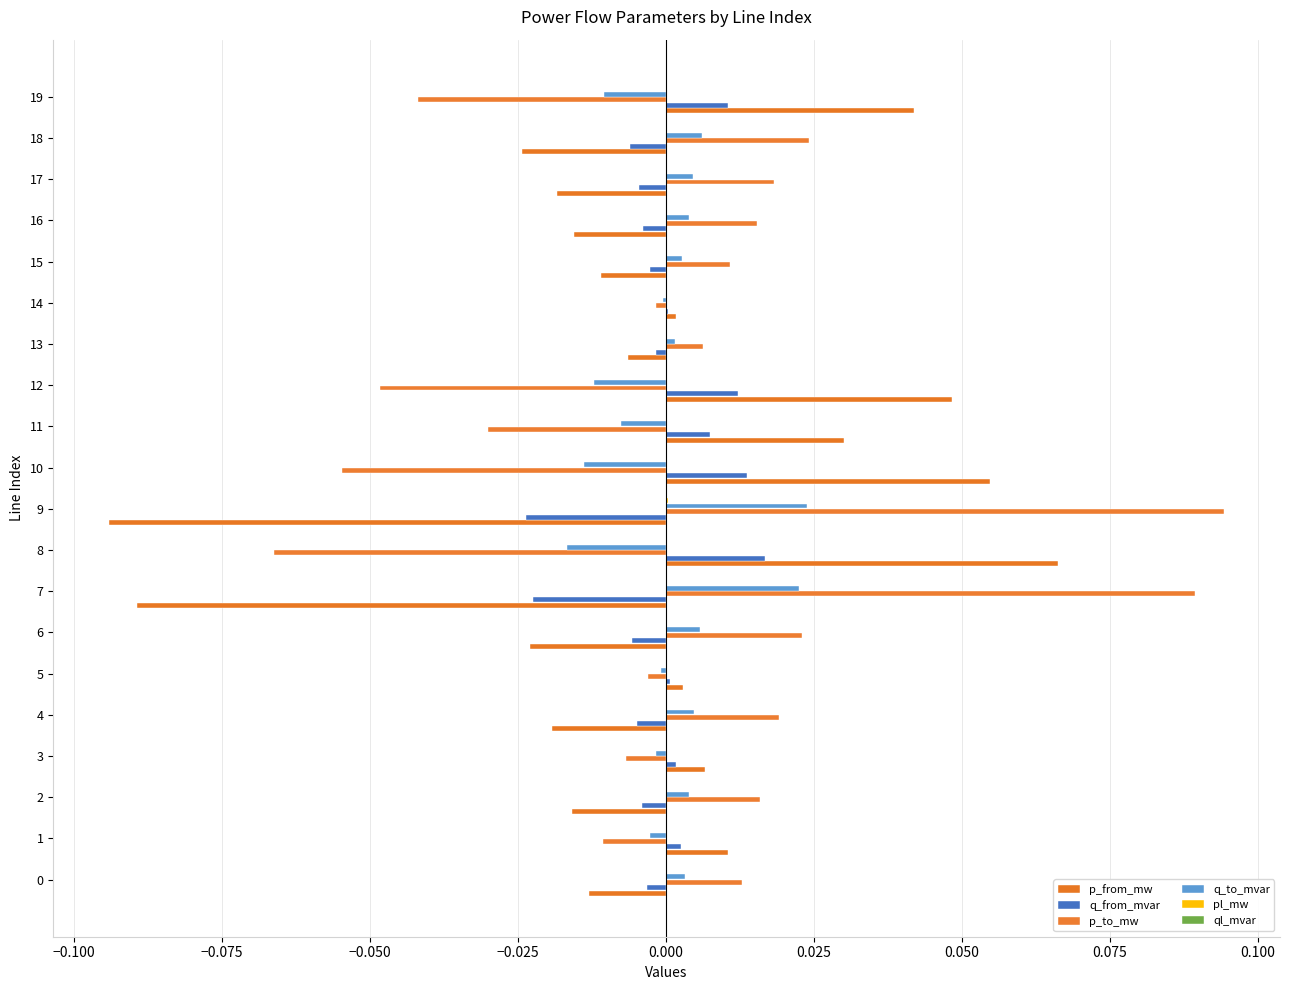

How many distinct data groups are displayed?

6